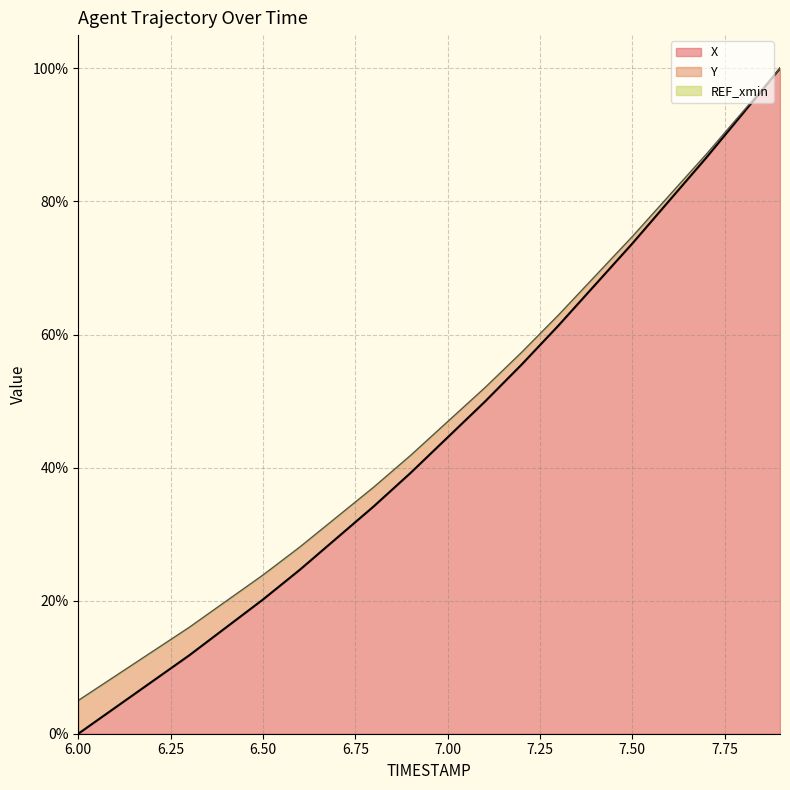

Which category has the lowest value in the X series?

6.00